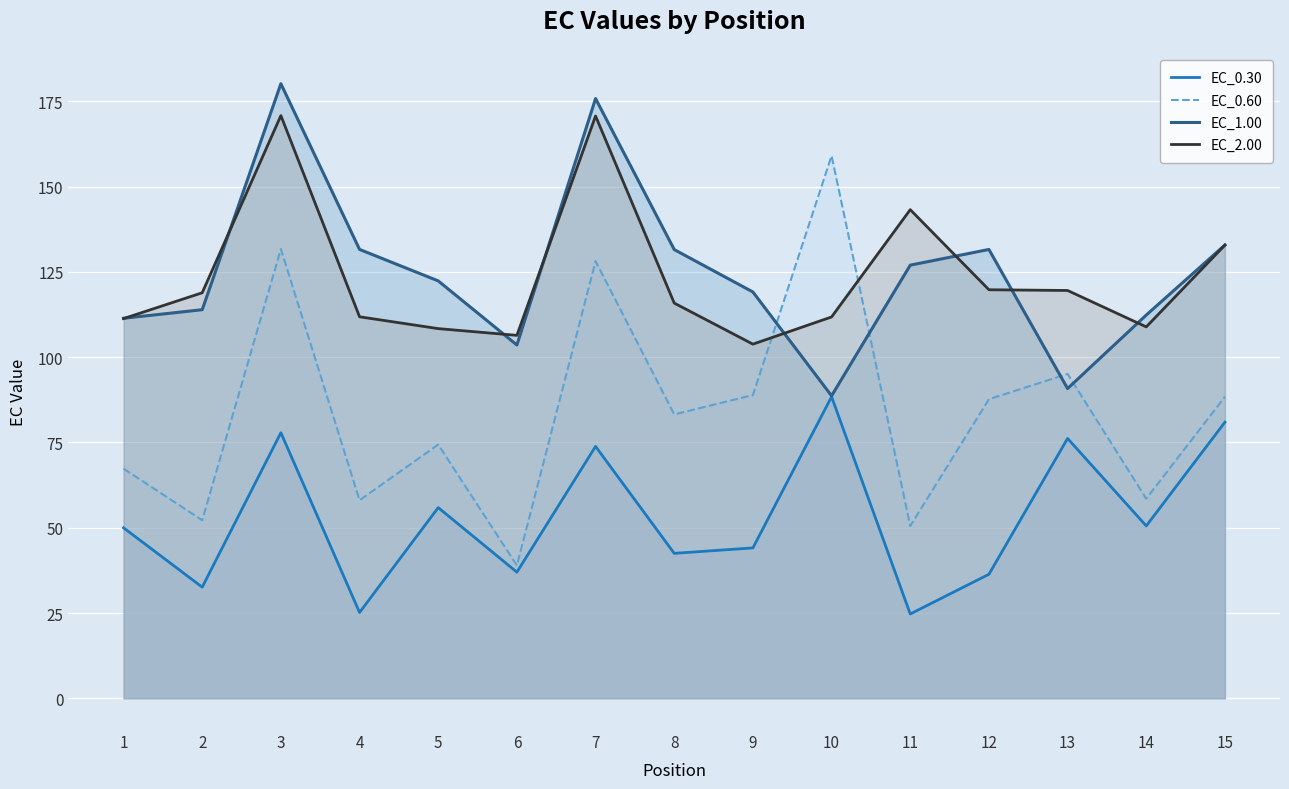

How many lines are shown in the chart?

4